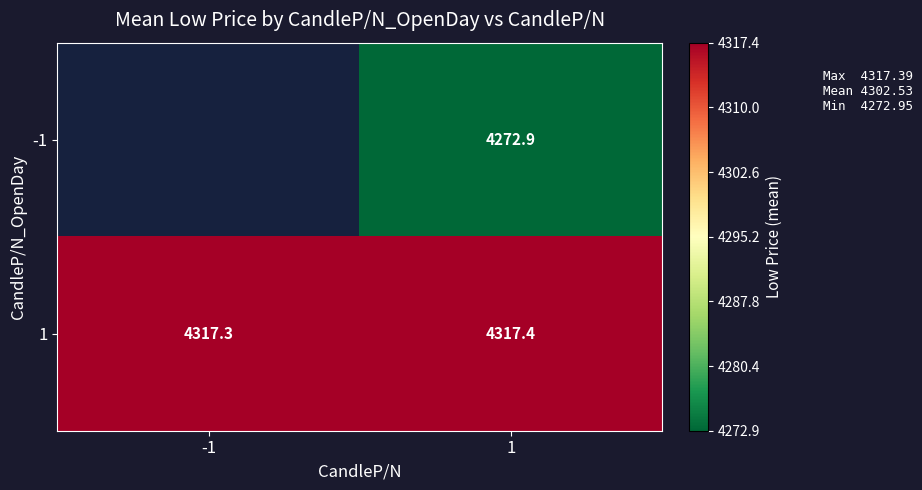

What is the sum of the 1 values at -1 and 1?

8634.6